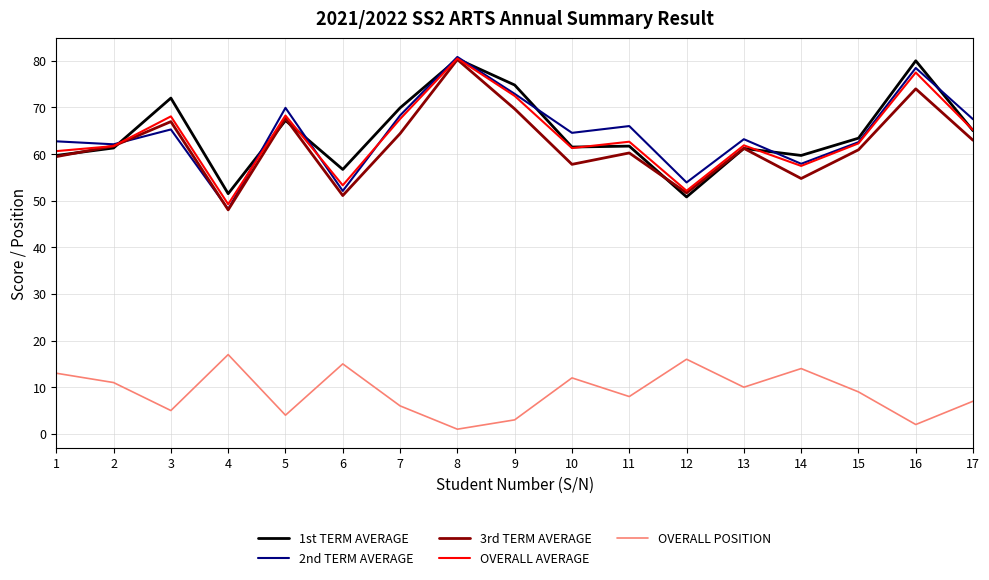

At which category is the sum across all series the highest?

8